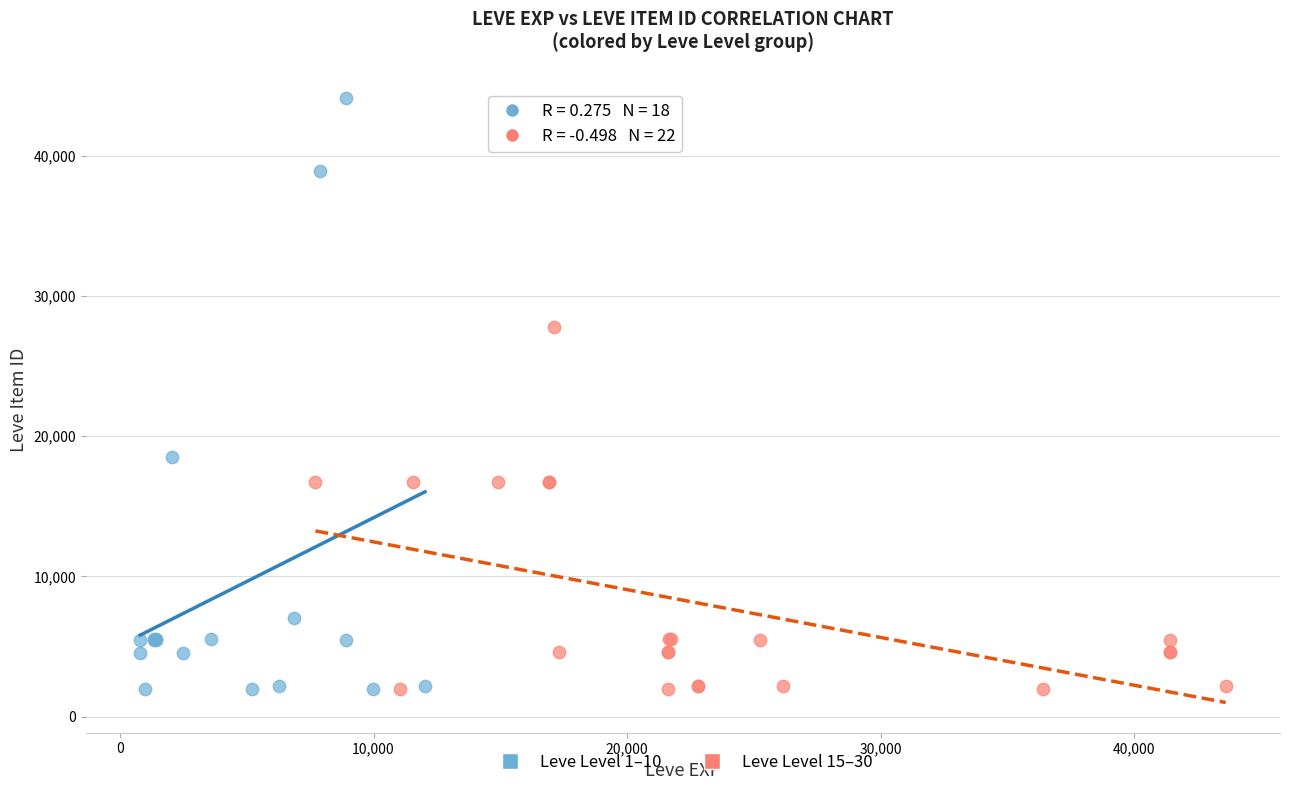

What are all the series names shown in the legend?

Leve Level 1–10, Leve Level 15–30